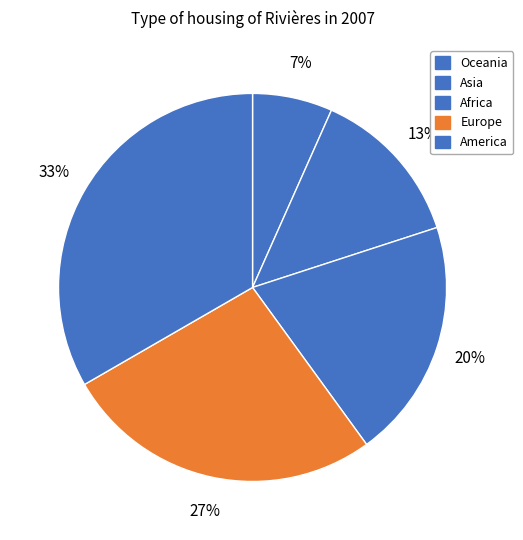

Between Europe and Africa, which is larger?

Europe